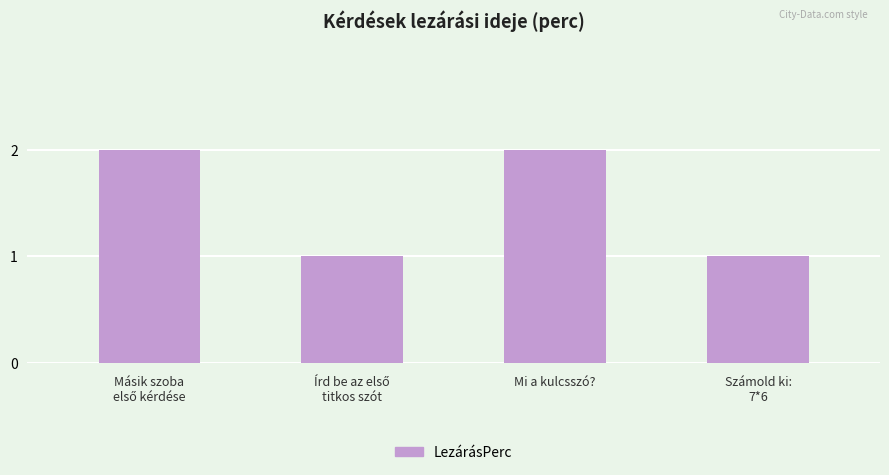

What is the difference between the second highest and minimum values?

1